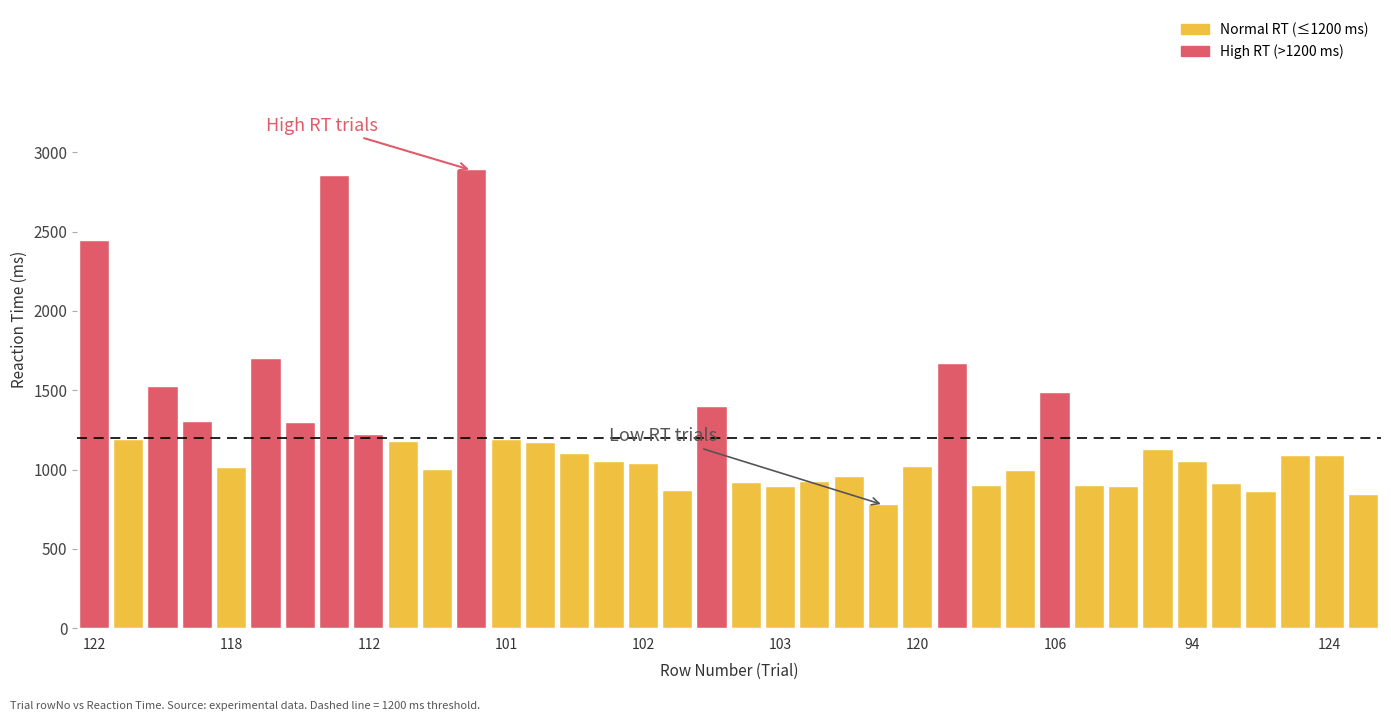

Are the bars horizontal?

No